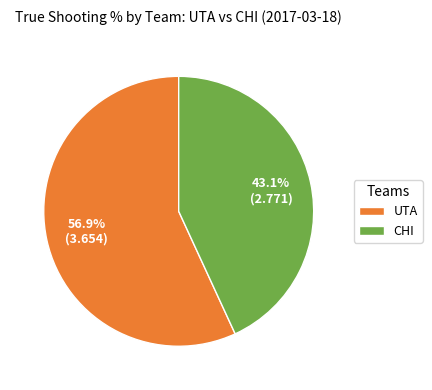

Rank the categories by value from lowest to highest.

CHI, UTA